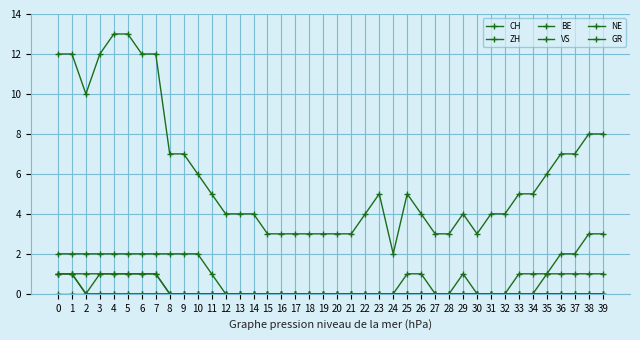

Reading right to left, what are all the values shown in this chart?

CH: 39=8	38=8	37=7	36=7	35=6	34=5	33=5	32=4	31=4	30=3	29=4	28=3	27=3	26=4	25=5	24=2	23=5	22=4	21=3	20=3	19=3	18=3	17=3	16=3	15=3	14=4	13=4	12=4	11=5	10=6	9=7	8=7	7=12	6=12	5=13	4=13	3=12	2=10	1=12	0=12
ZH: 39=3	38=3	37=2	36=2	35=1	34=0	33=0	32=0	31=0	30=0	29=1	28=0	27=0	26=1	25=1	24=0	23=0	22=0	21=0	20=0	19=0	18=0	17=0	16=0	15=0	14=0	13=0	12=0	11=0	10=0	9=0	8=0	7=1	6=1	5=1	4=1	3=1	2=0	1=1	0=1
BE: 39=1	38=1	37=1	36=1	35=1	34=1	33=1	32=0	31=0	30=0	29=0	28=0	27=0	26=0	25=0	24=0	23=0	22=0	21=0	20=0	19=0	18=0	17=0	16=0	15=0	14=0	13=0	12=0	11=0	10=0	9=0	8=0	7=0	6=0	5=0	4=0	3=0	2=0	1=1	0=1
VS: 39=0	38=0	37=0	36=0	35=0	34=0	33=0	32=0	31=0	30=0	29=0	28=0	27=0	26=0	25=0	24=0	23=0	22=0	21=0	20=0	19=0	18=0	17=0	16=0	15=0	14=0	13=0	12=0	11=1	10=2	9=2	8=2	7=2	6=2	5=2	4=2	3=2	2=2	1=2	0=2
NE: 39=0	38=0	37=0	36=0	35=0	34=0	33=0	32=0	31=0	30=0	29=0	28=0	27=0	26=0	25=0	24=0	23=0	22=0	21=0	20=0	19=0	18=0	17=0	16=0	15=0	14=0	13=0	12=0	11=0	10=0	9=0	8=0	7=0	6=0	5=0	4=0	3=0	2=0	1=0	0=0
GR: 39=0	38=0	37=0	36=0	35=0	34=0	33=0	32=0	31=0	30=0	29=0	28=0	27=0	26=0	25=0	24=0	23=0	22=0	21=0	20=0	19=0	18=0	17=0	16=0	15=0	14=0	13=0	12=0	11=0	10=0	9=0	8=0	7=1	6=1	5=1	4=1	3=1	2=1	1=1	0=1